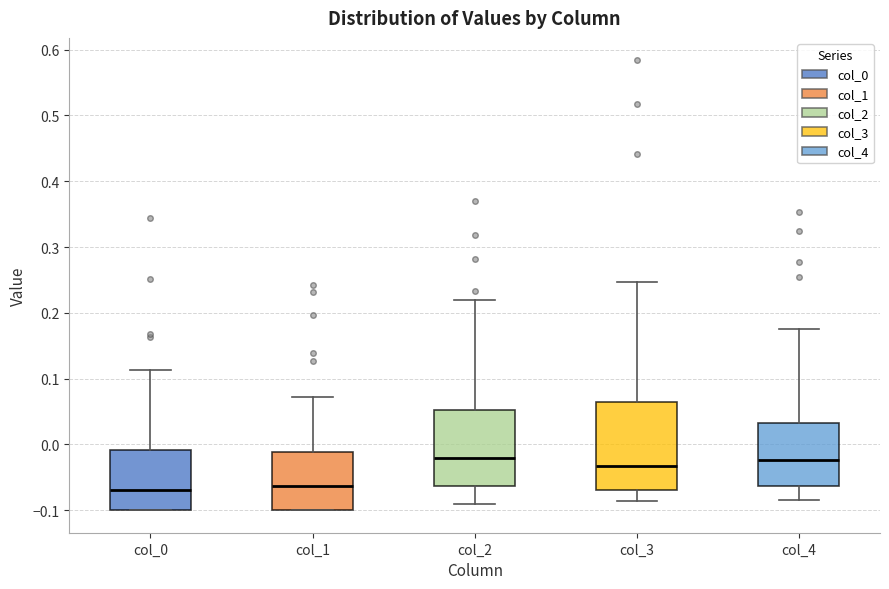

Reading left to right, transcribe this box plot: for each box, give where its median line is, the range the box spans, and where its two whiskers end, as read against the y-axis. The values are not printed on the chart, so give them approximately, as read against the axis.

col_0: median -0.07, box -0.10 to -0.01, whiskers -0.10 to 0.11
col_1: median -0.06, box -0.10 to -0.01, whiskers -0.10 to 0.07
col_2: median -0.02, box -0.06 to 0.05, whiskers -0.09 to 0.22
col_3: median -0.03, box -0.07 to 0.07, whiskers -0.09 to 0.25
col_4: median -0.02, box -0.06 to 0.03, whiskers -0.08 to 0.18